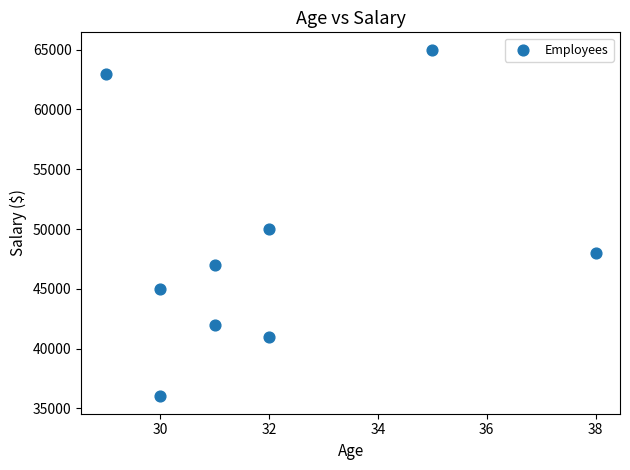

What Y value in the scatter plot is closest to 50500?

50000